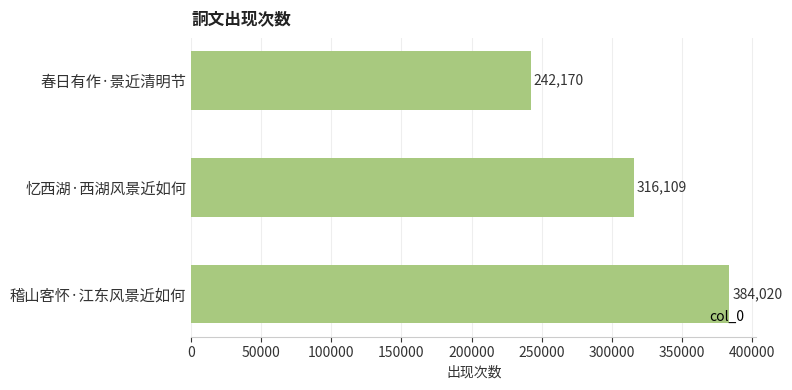

What is the difference between the maximum and minimum values?

141850